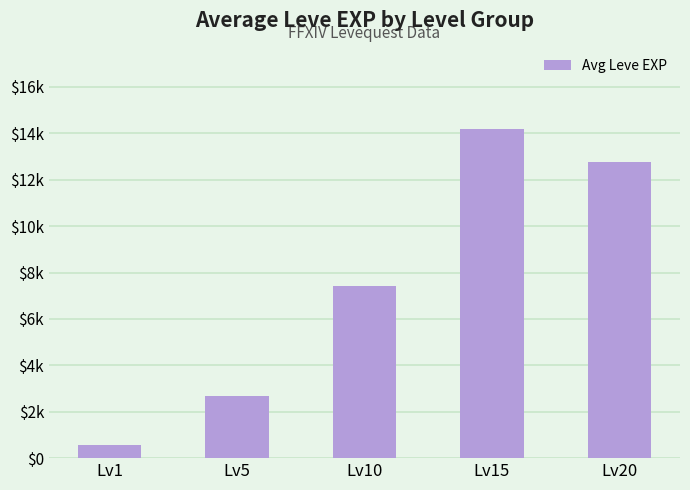

Is it true that the value at Lv10 is 7420?

True